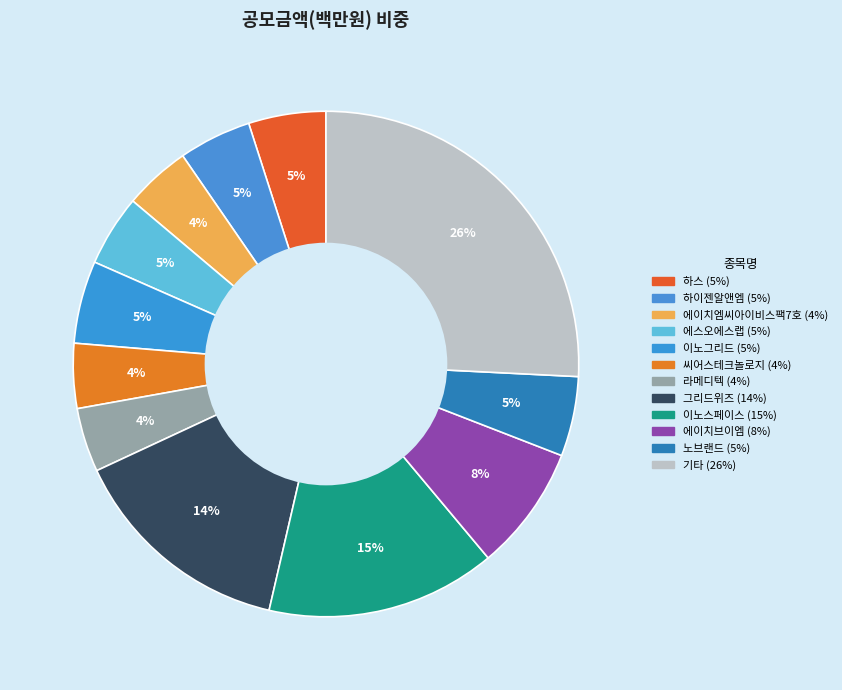

Count the number of slices in the pie.

12